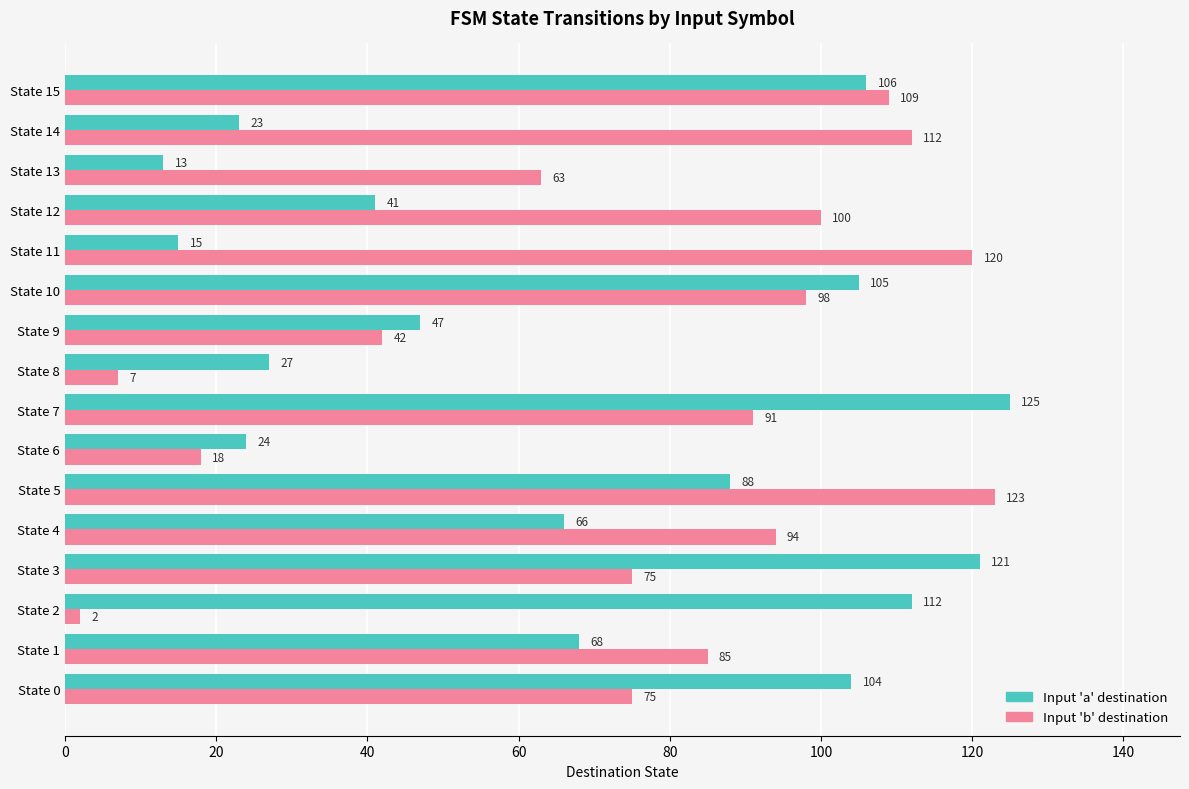

Rank the series at State 1 from highest to lowest value.

Input 'b' destination, Input 'a' destination